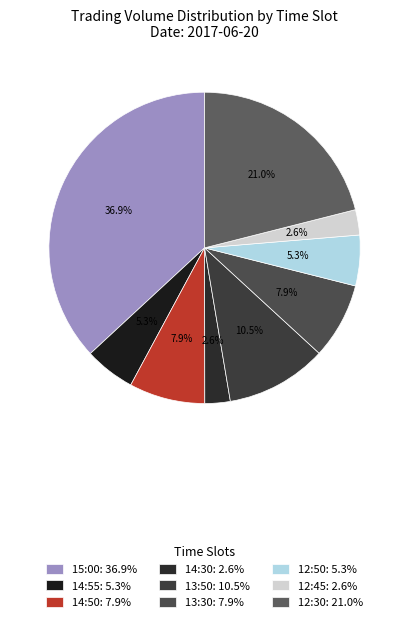

Which has a higher value, 12:50 or 12:45?

12:50